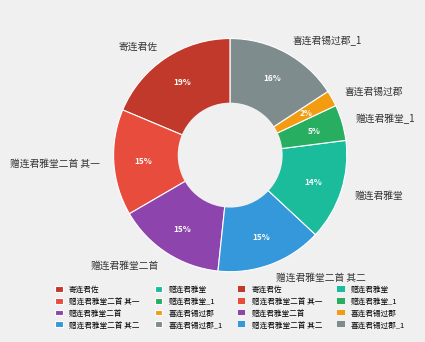

To the nearest percent, what is the average slice percentage?

12%